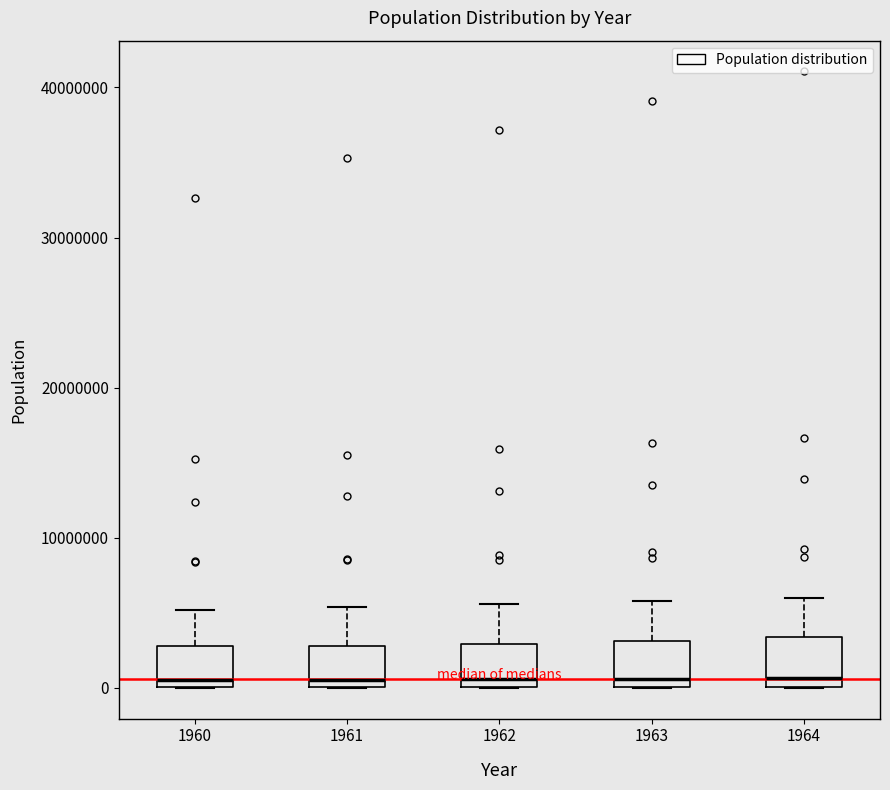

Reading left to right, transcribe this box plot: for each box, give where its median line is, the range the box spans, and where its two whiskers end, as read against the y-axis. The values are not printed on the chart, so give them approximately, as read against the axis.

1960: median 1000000, box 0 to 3000000, whiskers 0 to 5000000
1961: median 1000000, box 0 to 3000000, whiskers 0 to 5000000
1962: median 1000000, box 0 to 3000000, whiskers 0 to 6000000
1963: median 1000000, box 0 to 3000000, whiskers 0 to 6000000
1964: median 1000000, box 0 to 3000000, whiskers 0 to 6000000